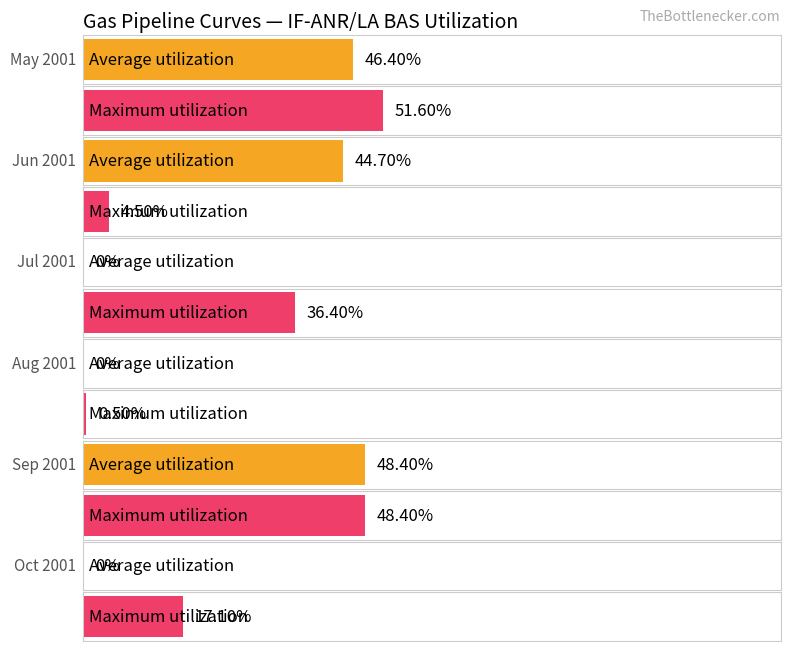

True or false: Maximum utilization has a value of 14.3 at Sep 2001.

False